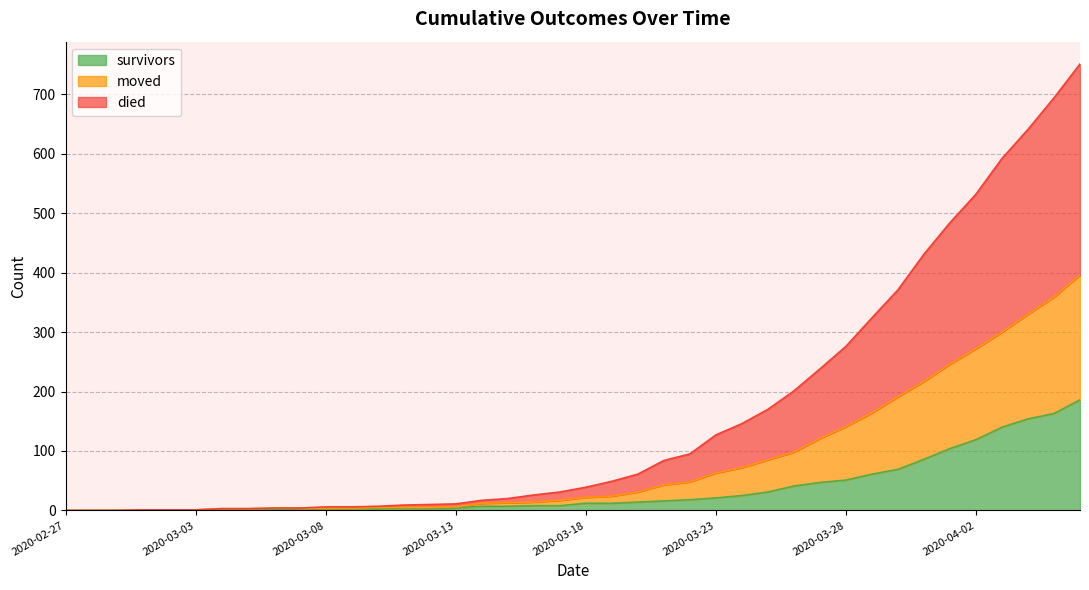

At which category is the sum across all series the highest?

2020-04-06